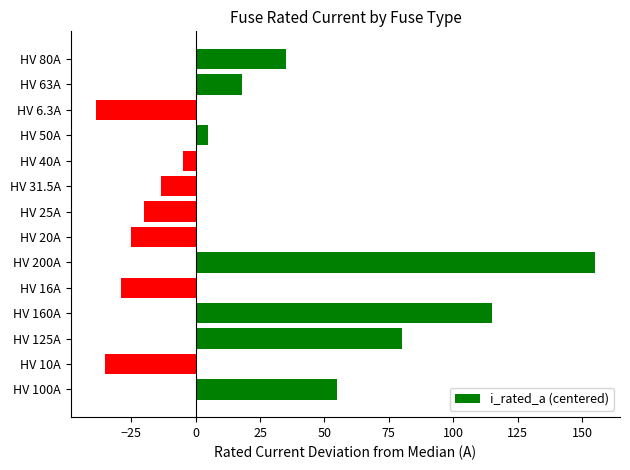

What is the minimum value shown in the chart?

-38.7